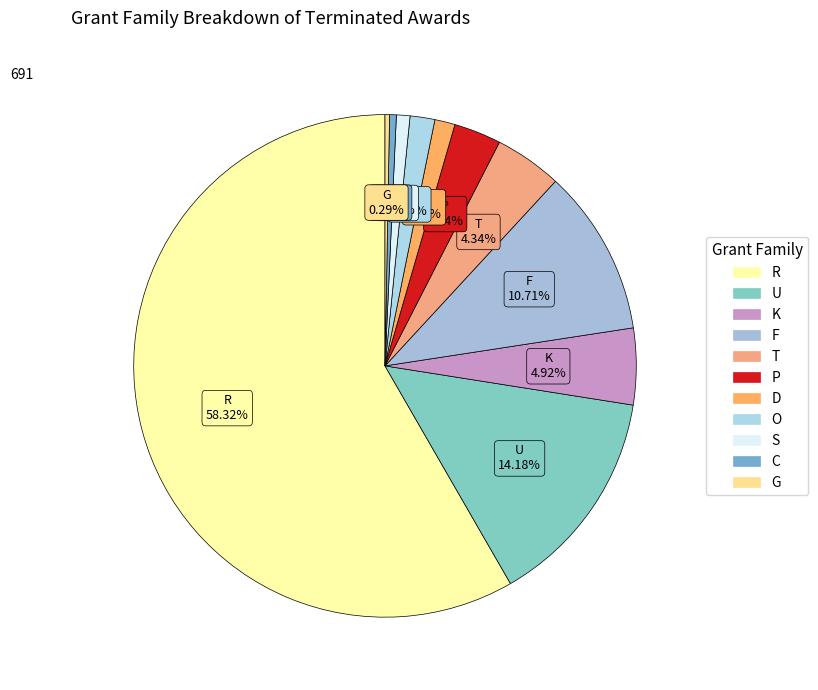

Count the number of slices in the pie.

11